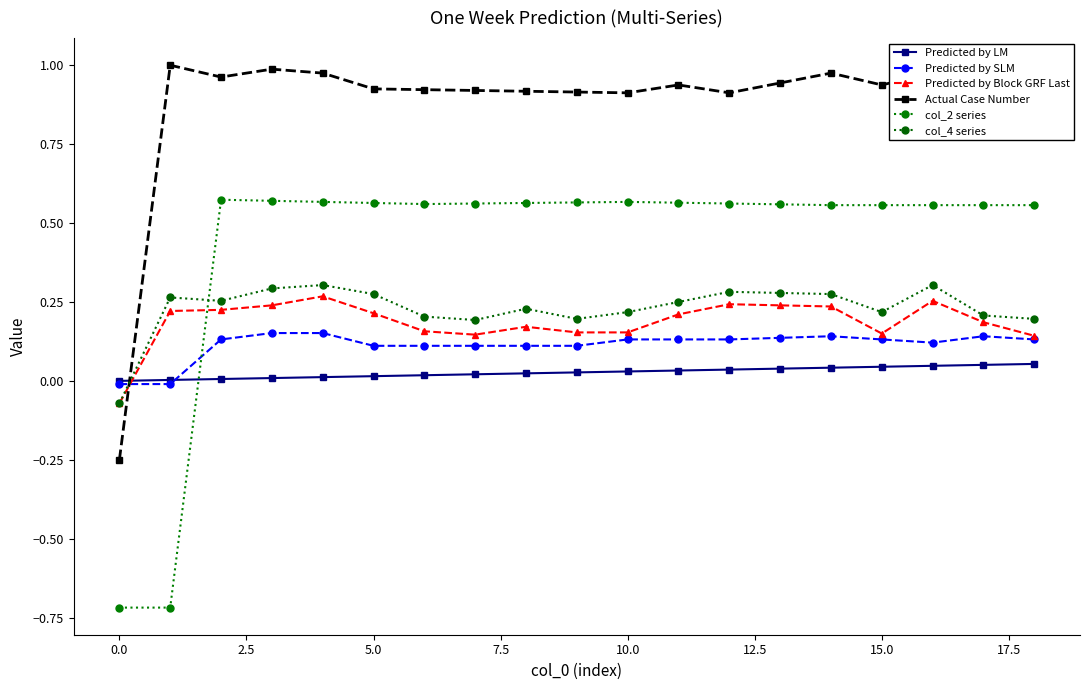

What is the difference between the maximum and second lowest values in the Actual Case Number series?

0.1